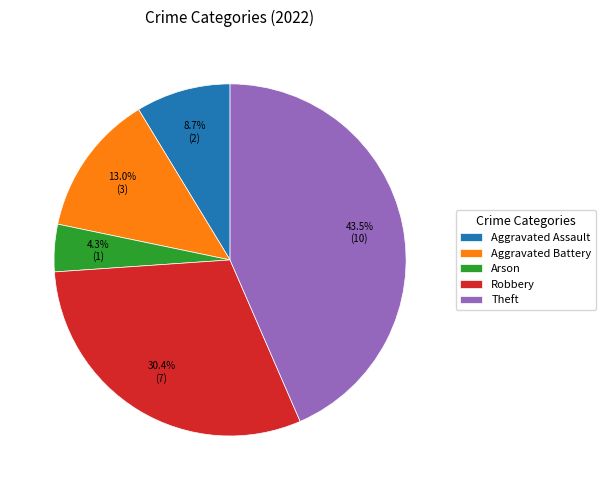

Which has a higher value, Theft or Aggravated Battery?

Theft